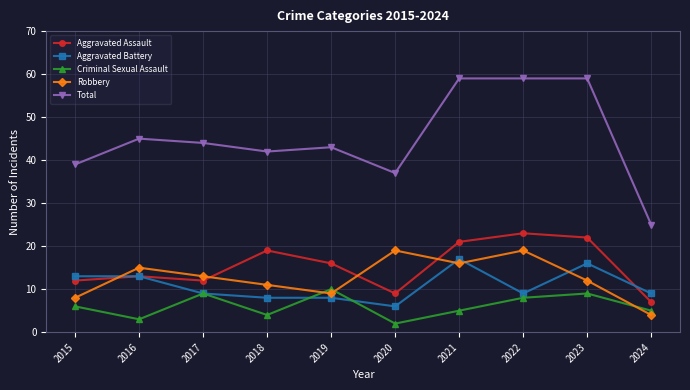

What is the value of the Aggravated Battery point at the 1st from the left?

13